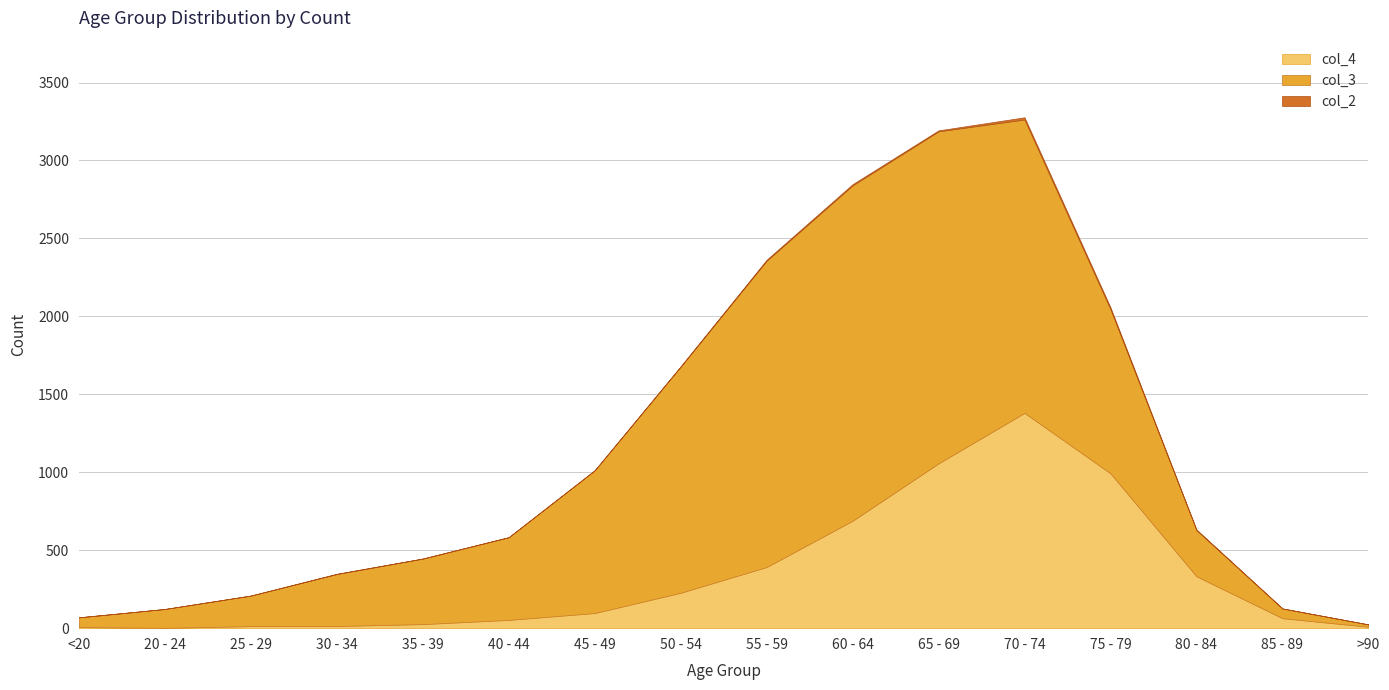

What is the label of the 11th point from the left?

65 - 69